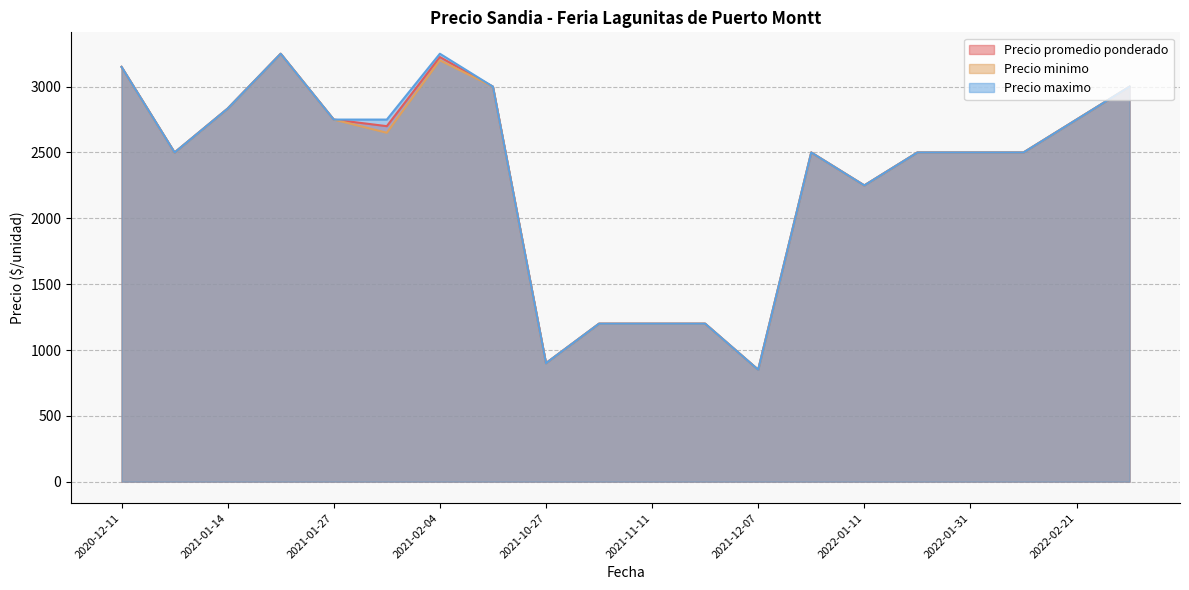

True or false: Precio promedio ponderado and Precio maximo intersect in this chart.

False